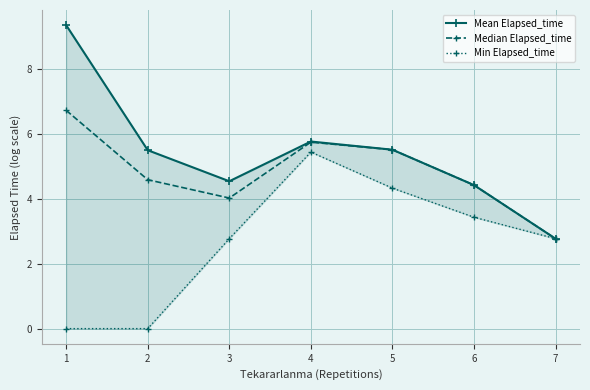

Is it true that Min Elapsed_time equals 1.8 at 7?

False